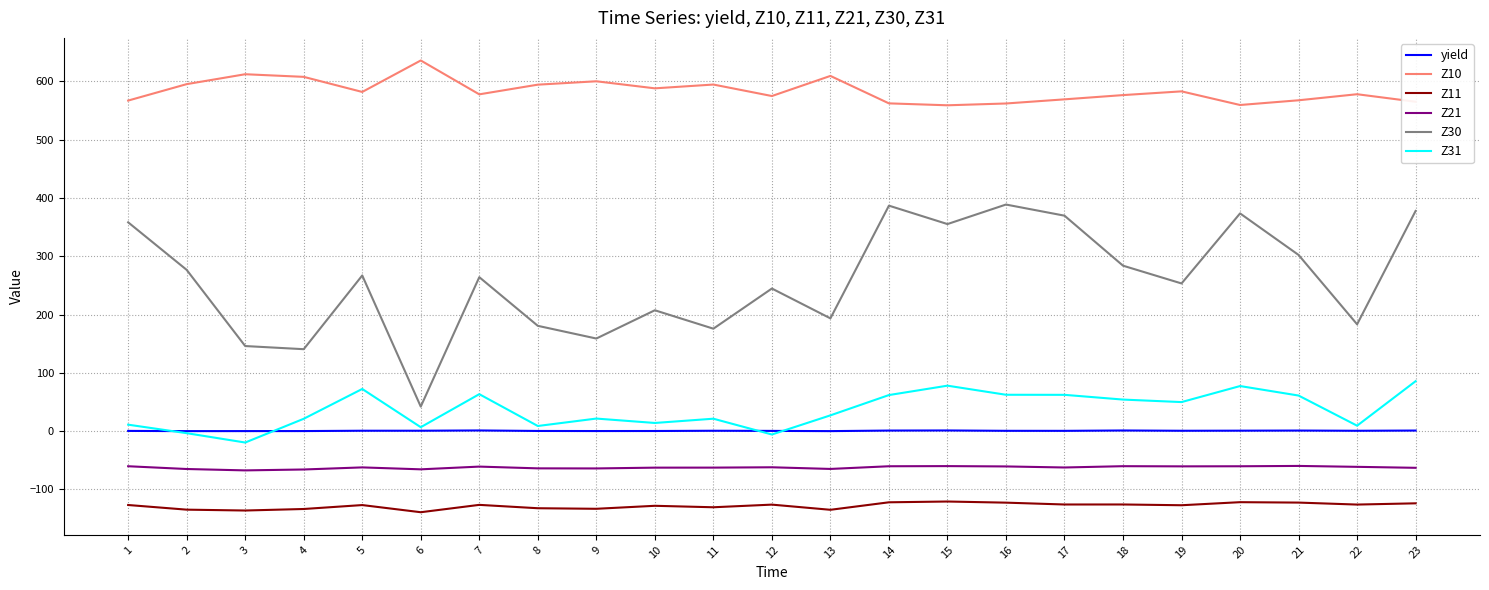

List the series in order of their peak value, highest first.

Z10, Z30, Z31, yield, Z21, Z11